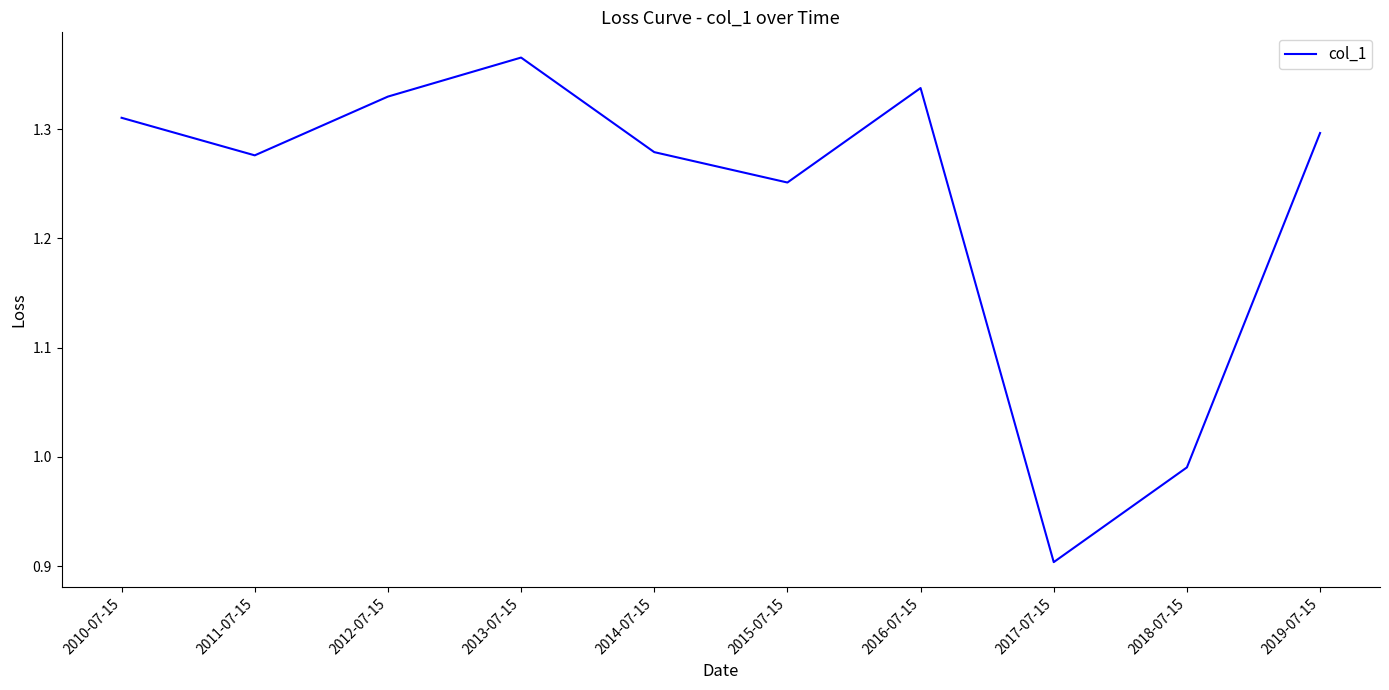

Count the number of data series in this chart.

1